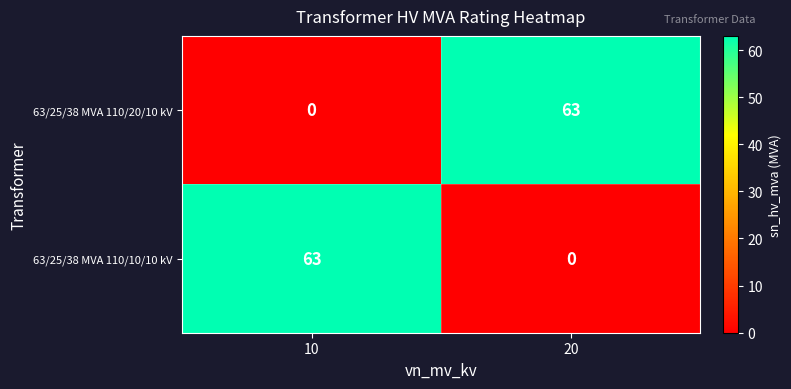

The 63/25/38 MVA 110/20/10 kV series shows 24 at 20. True or false?

False